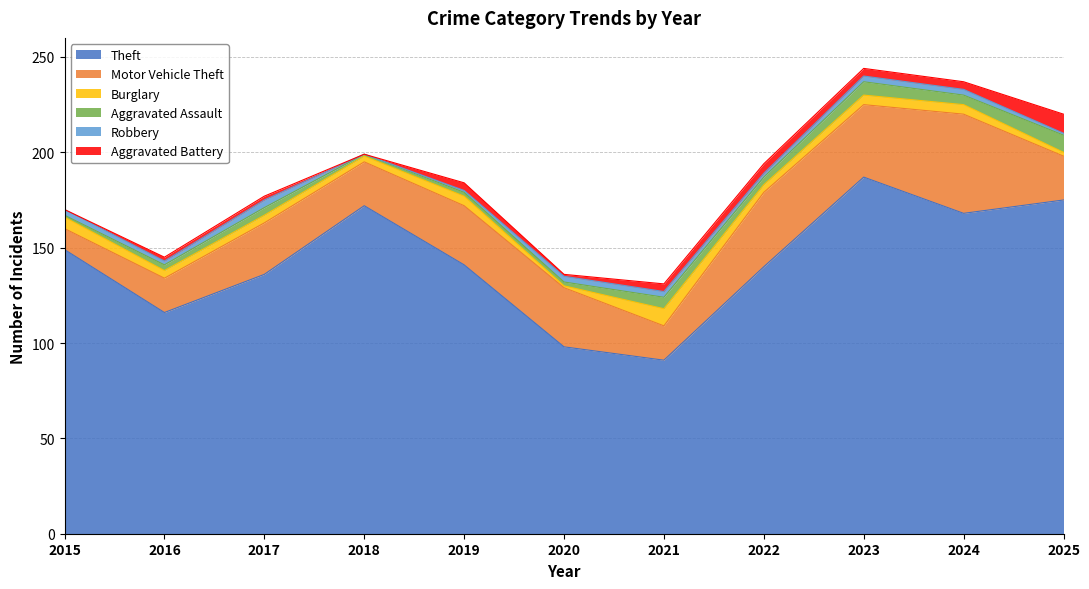

At 2021, list the series in order from smallest to largest.

Robbery, Aggravated Battery, Aggravated Assault, Burglary, Motor Vehicle Theft, Theft